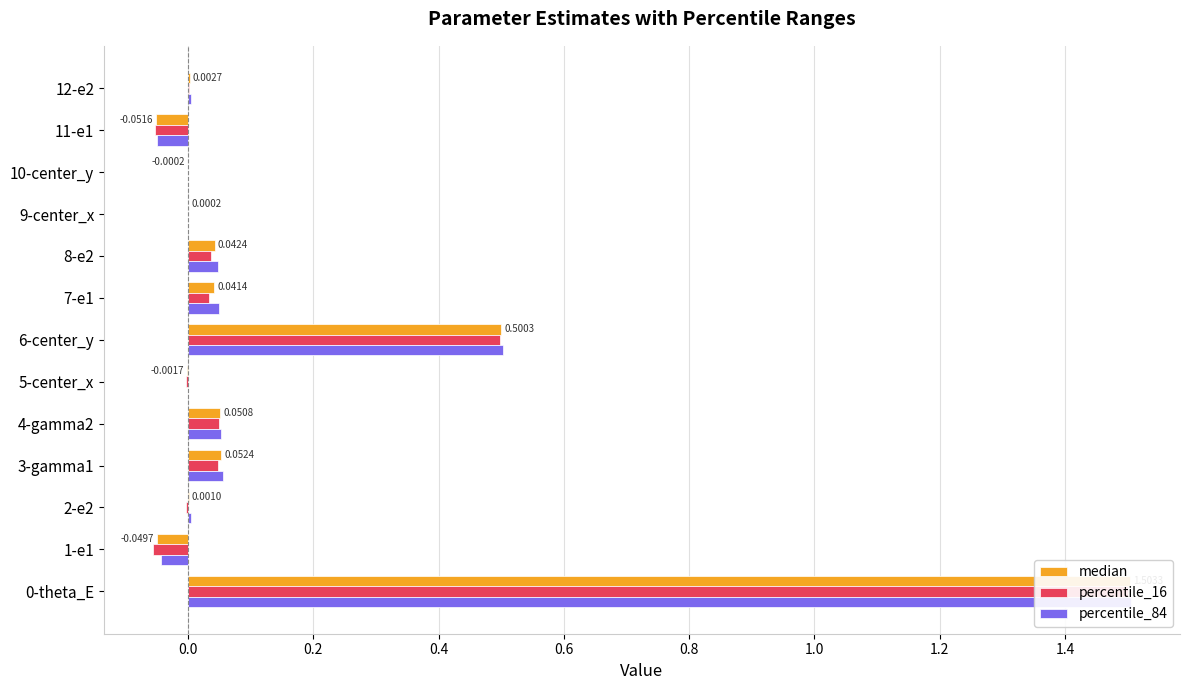

How many values in percentile_84 are above zero?

11